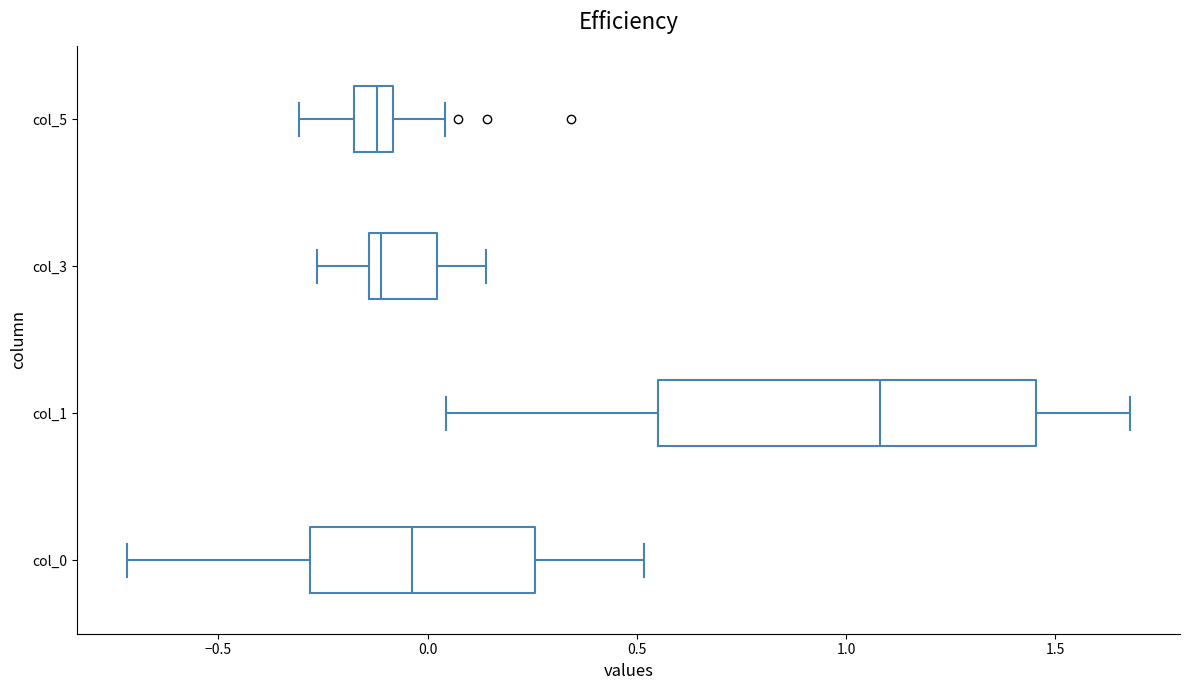

Which box is the widest, from its left edge to its right edge?

col_1